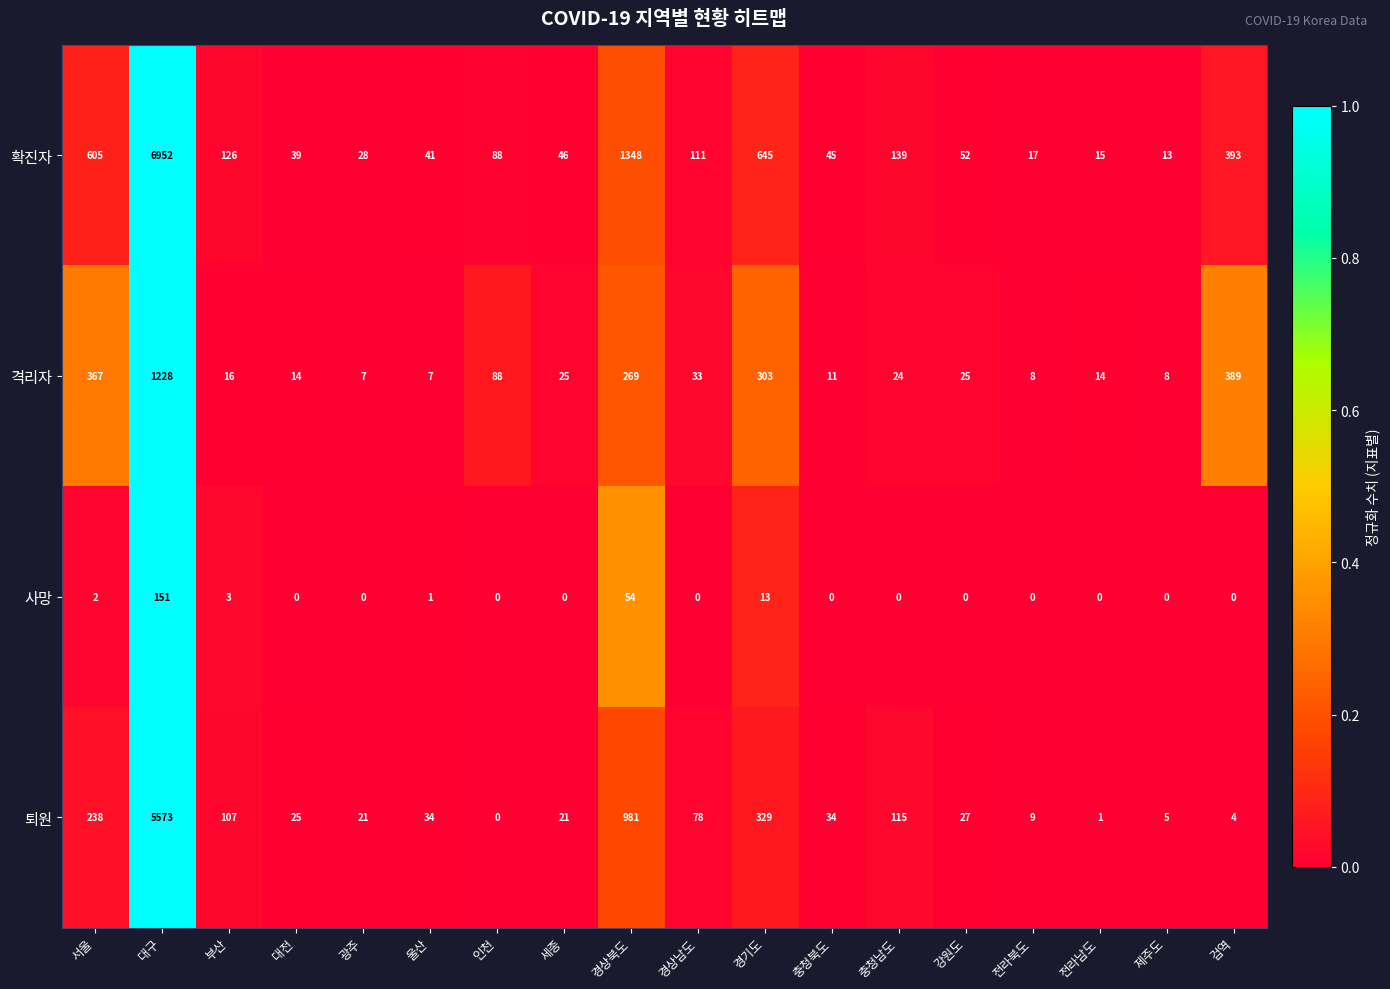

At 검역, list the series in order from largest to smallest.

확진자, 격리자, 퇴원, 사망